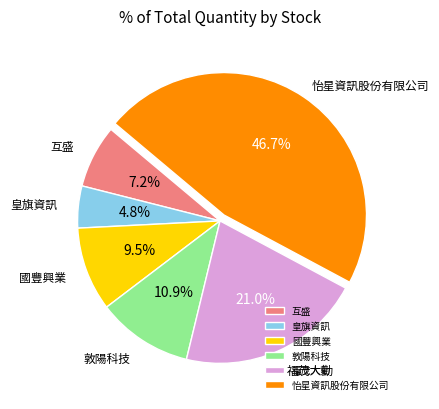

Count the number of slices in the pie.

6